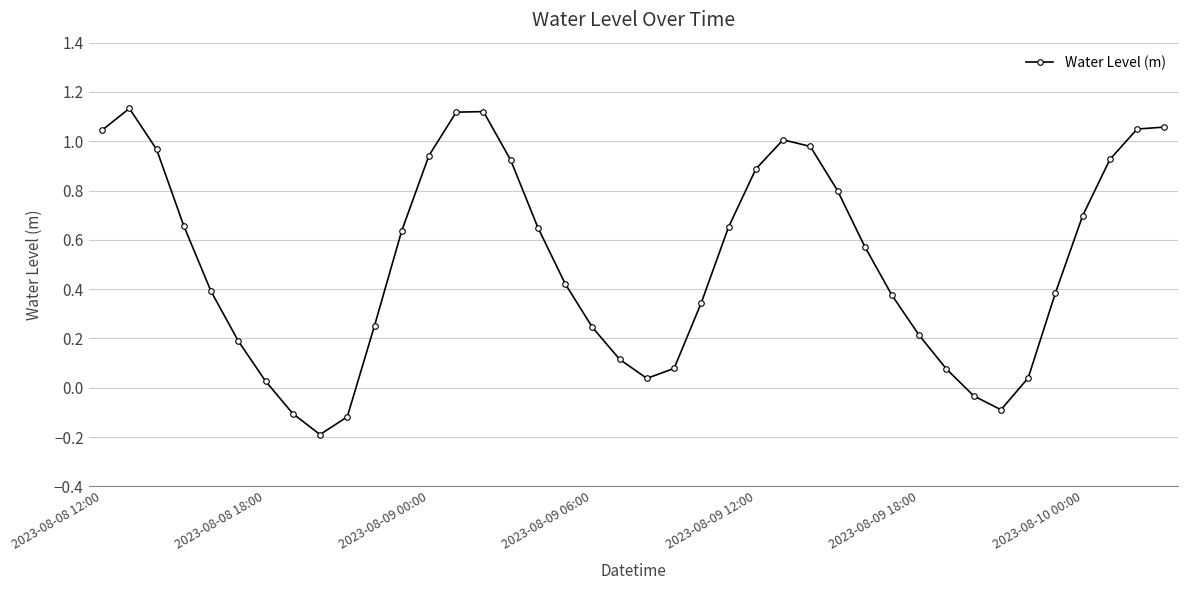

What is the difference between the second highest and minimum values?

1.3